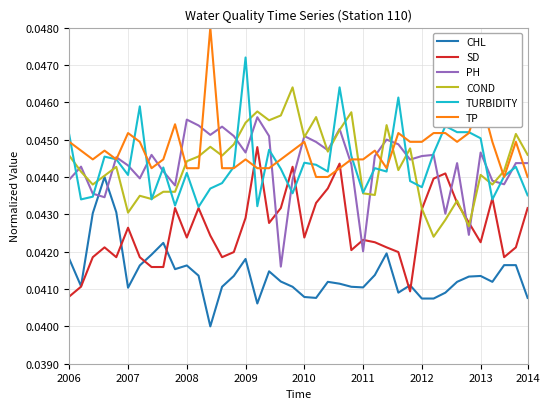

True or false: CHL and TP intersect in this chart.

False